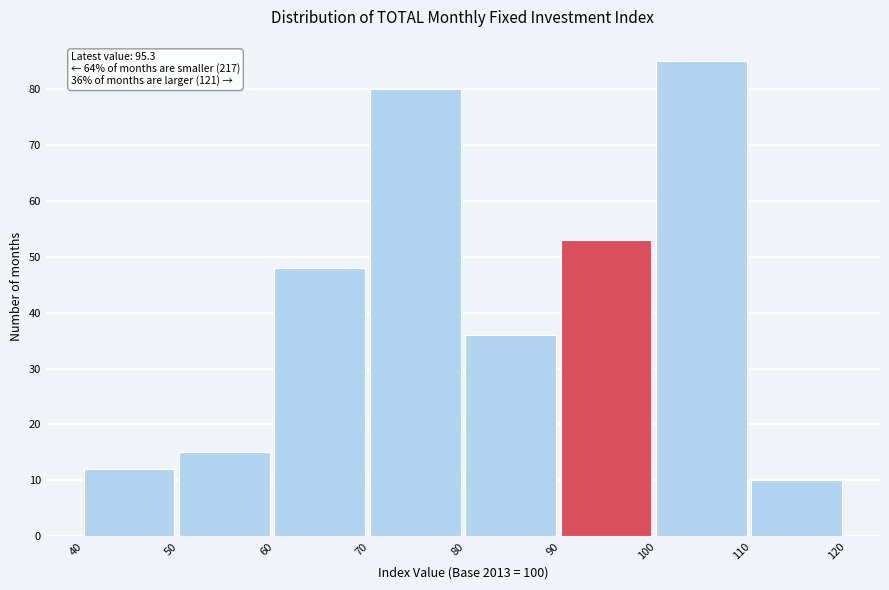

Over which range of the x-axis is the bar tallest?

100 to 110